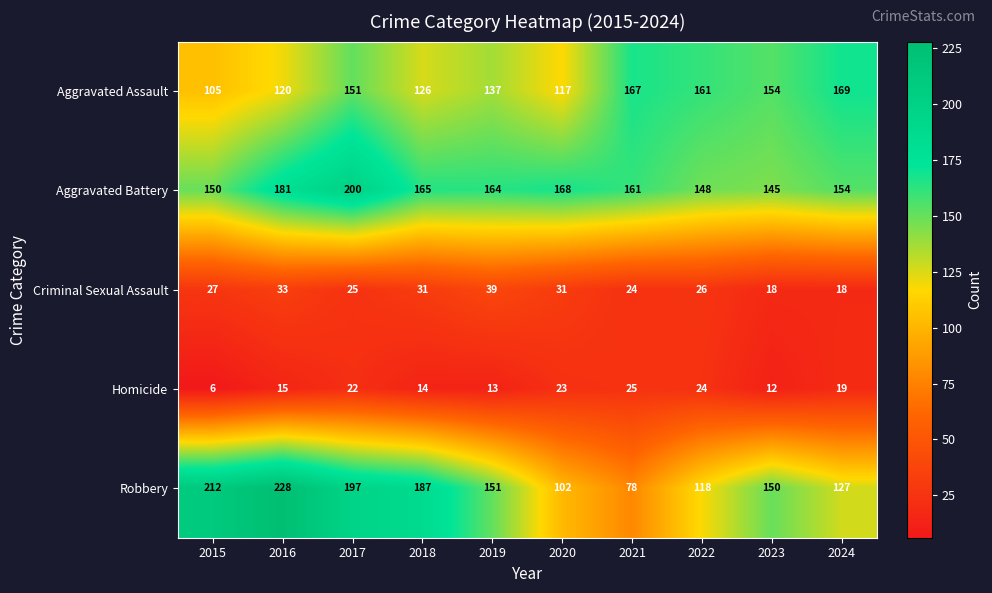

At which label is Homicide closest to 15?

2016